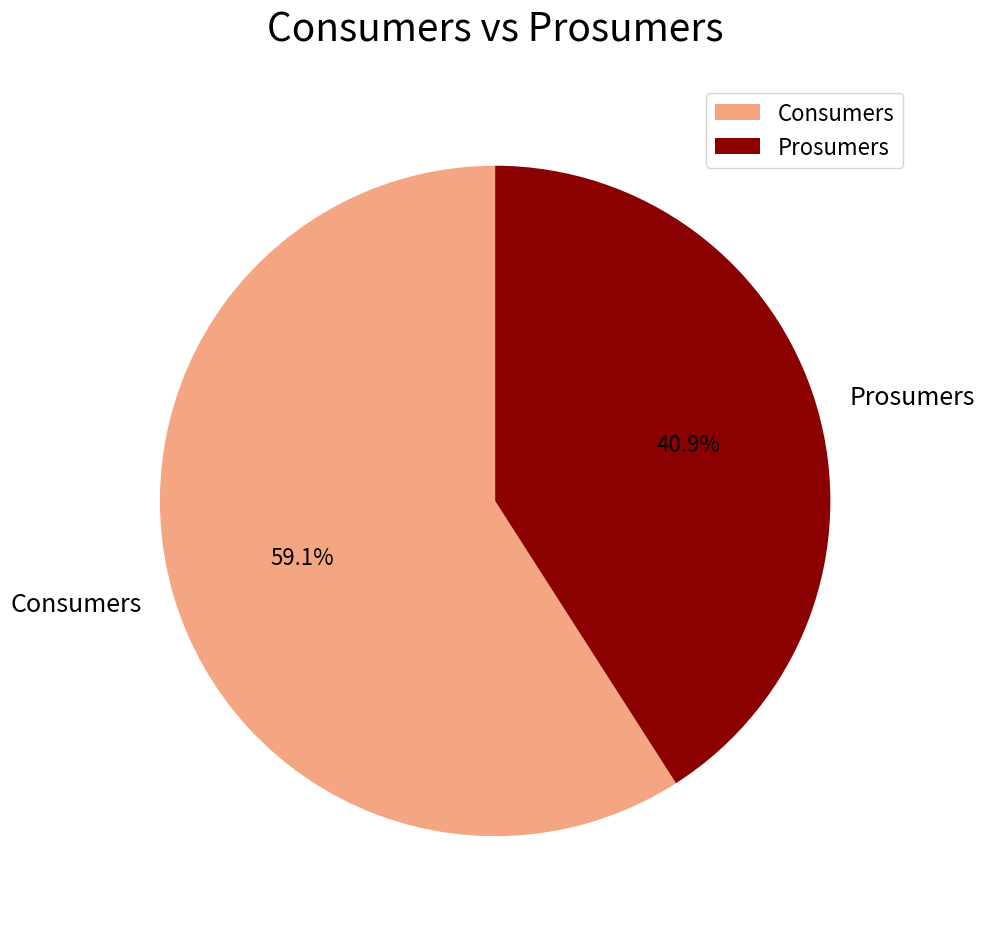

Which category has the smallest portion of the pie?

Prosumers